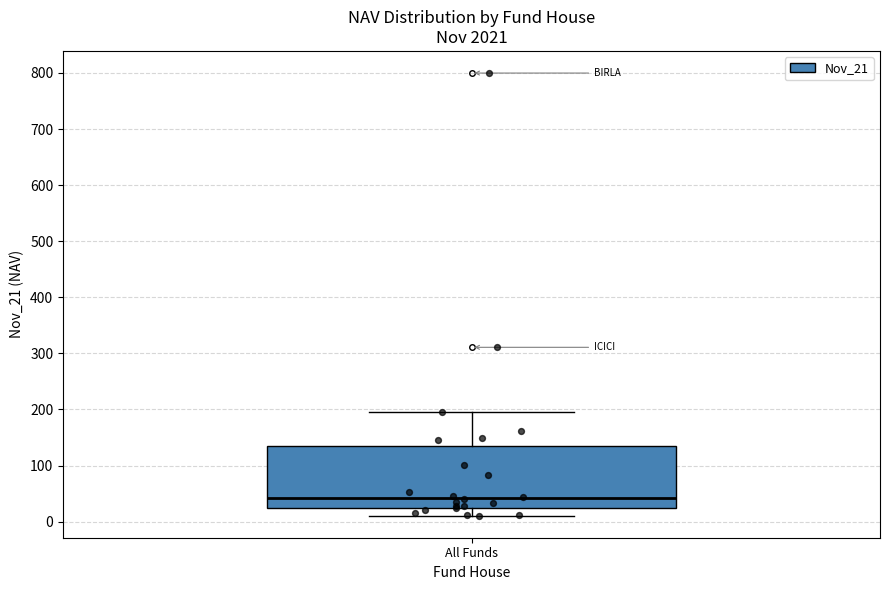

Transcribe this box plot: give where the median line is, the range the box spans, and where the two whiskers end, as read against the y-axis. The values are not printed on the chart, so give them approximately, as read against the axis.

median 40, box 20 to 130, whiskers 10 to 200